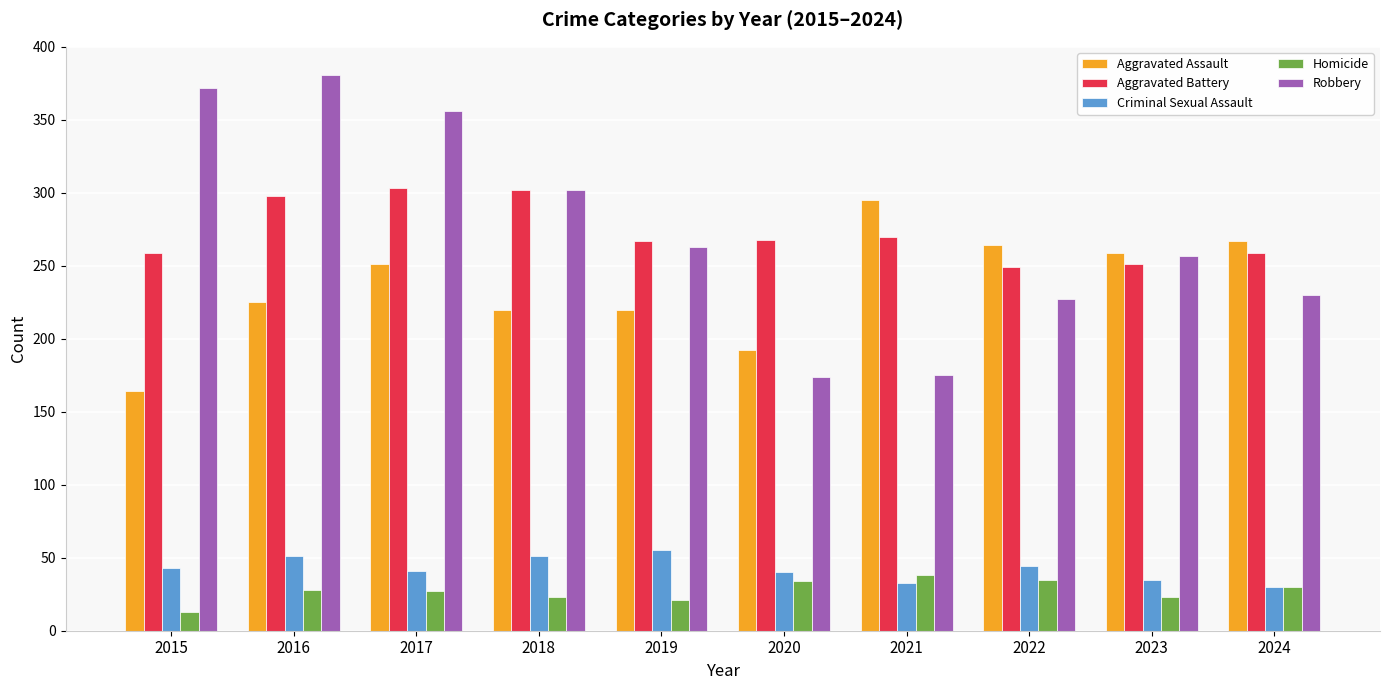

What is the value of the Aggravated Assault bar at the 8th from the left?

264